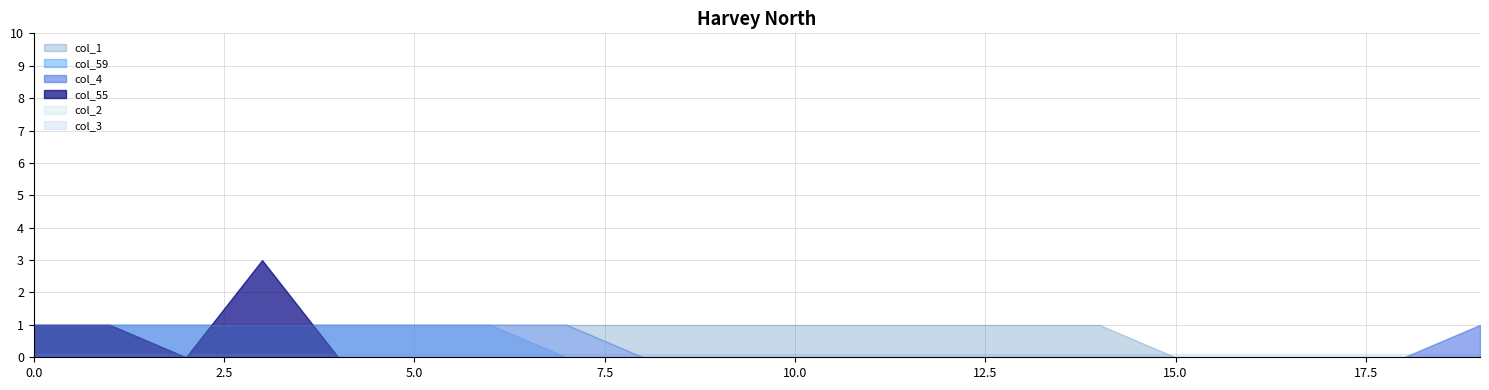

How many lines are shown in the chart?

6